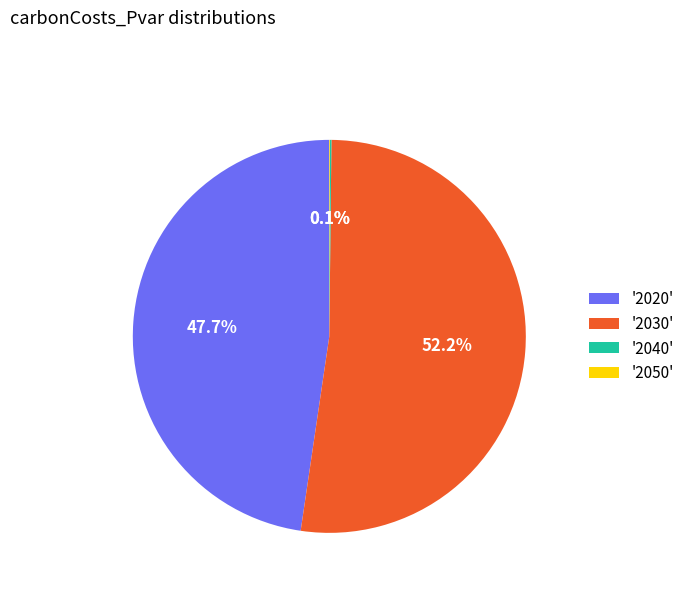

What is the largest slice in the pie chart?

'2030'